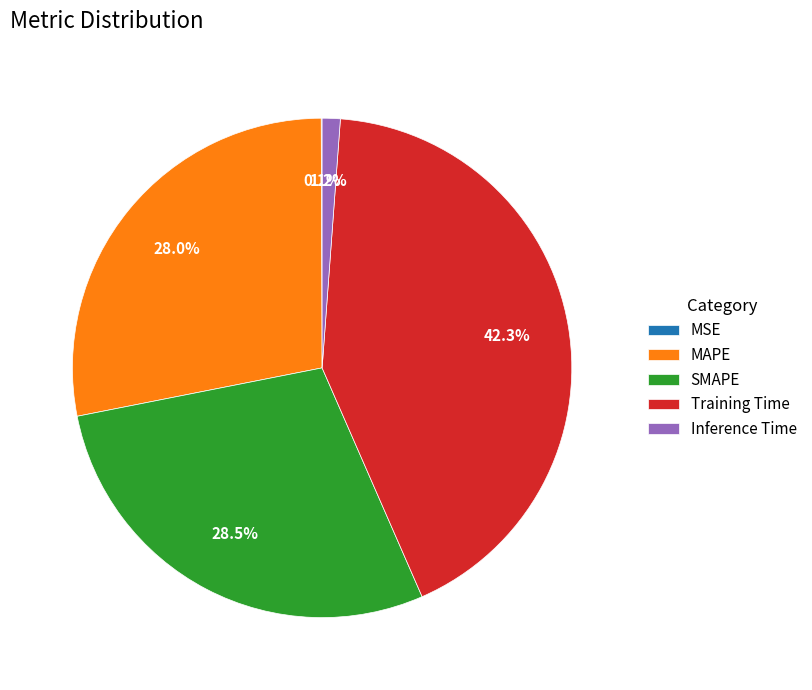

Is MAPE the majority of the pie?

No